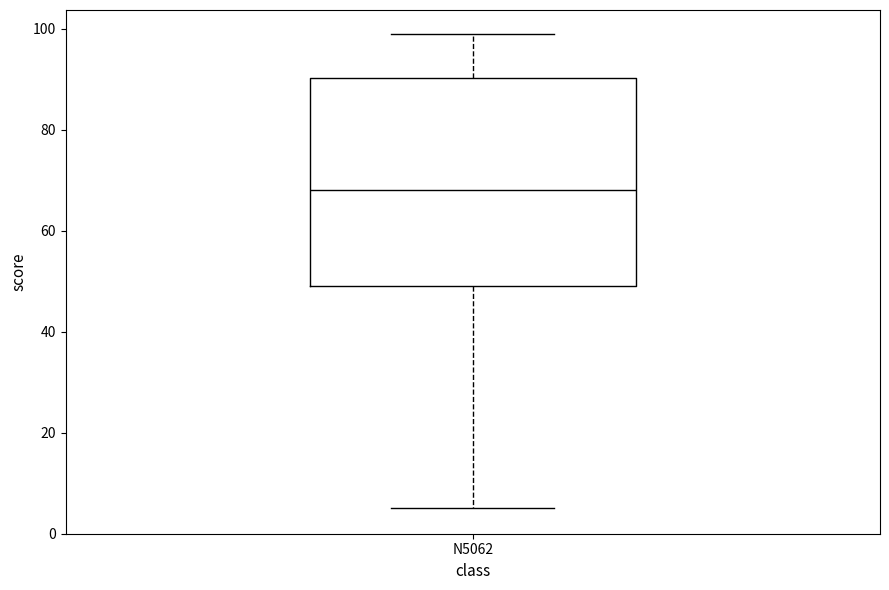

Transcribe this box plot: give where the median line is, the range the box spans, and where the two whiskers end, as read against the y-axis. The values are not printed on the chart, so give them approximately, as read against the axis.

median 68, box 50 to 90, whiskers 6 to 100